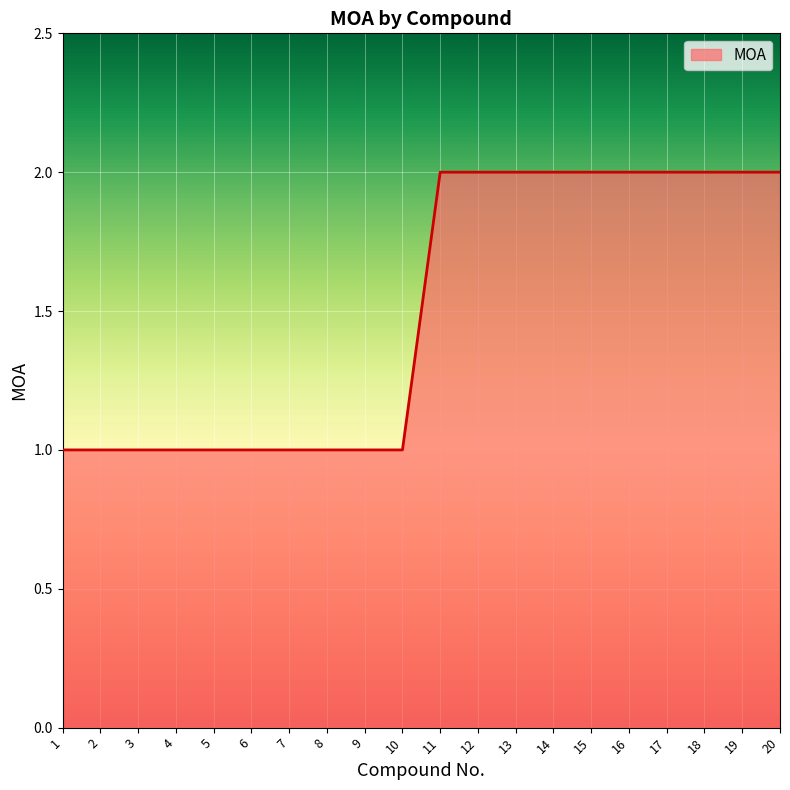

True or false: the data shows 3 at 14.

False